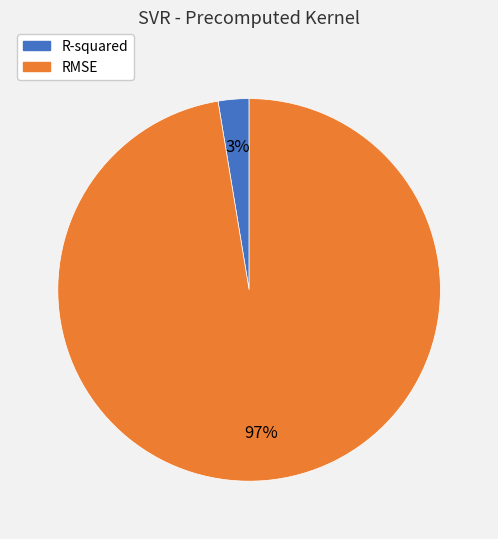

Which has a higher value, RMSE or R-squared?

RMSE